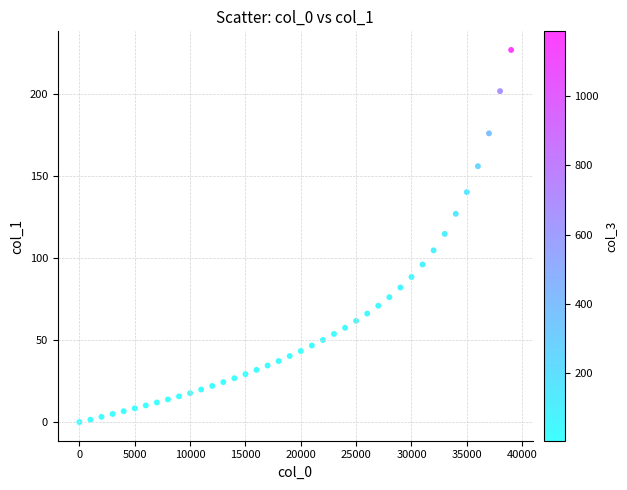

What is the range of Y values (max minus min)?

226.8